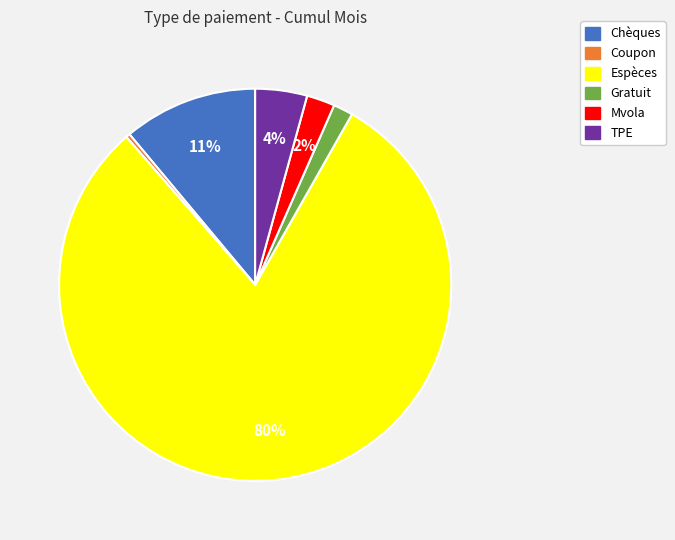

Is the sum of Mvola and Gratuit greater than half?

No